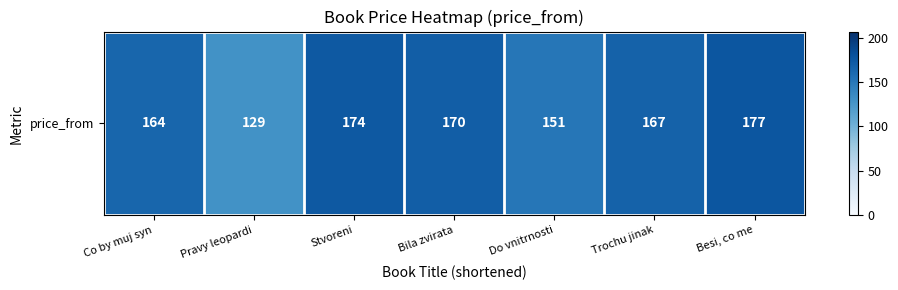

True or false: the data shows 233 at Co by muj syn.

False